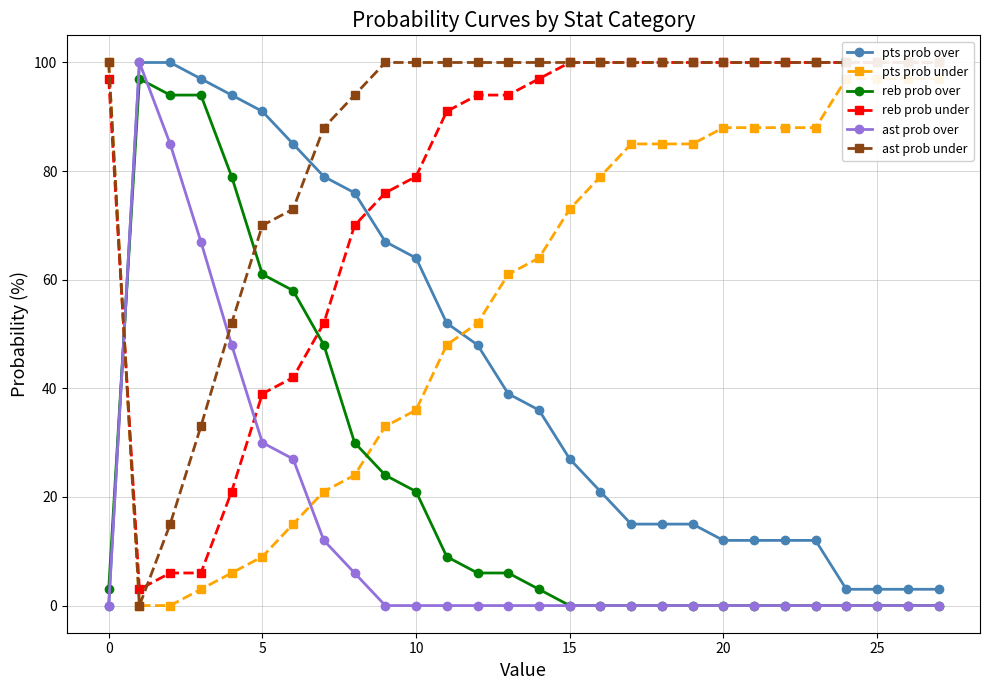

How many positive values does the ast prob under series have?

27